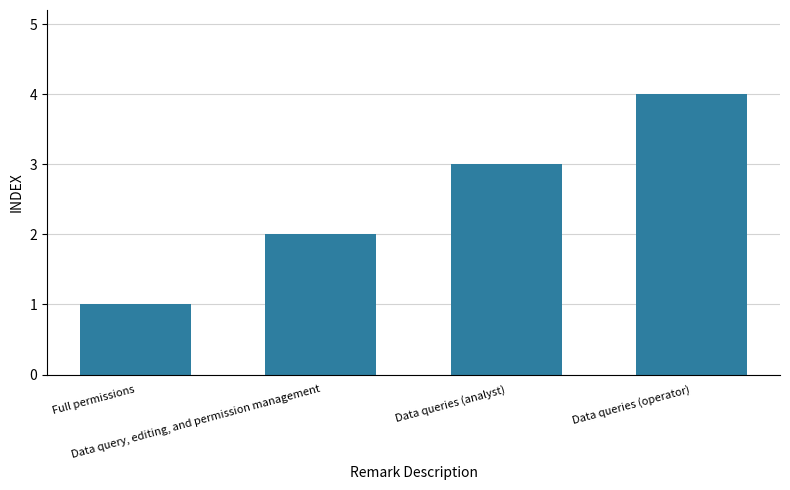

What is the sum of all values?

10